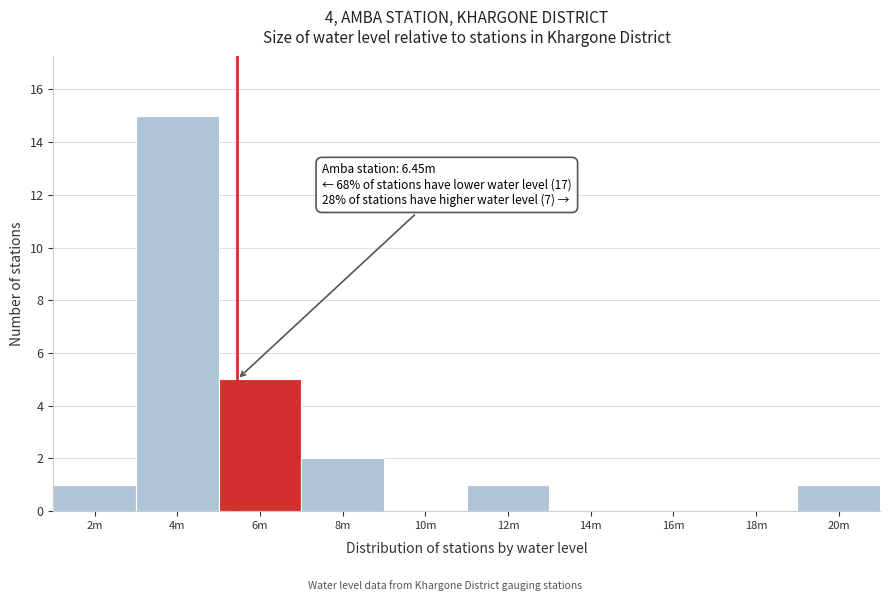

Reading left to right, extract all data points from this chart.

2m=1	4m=15	6m=5	8m=2	10m=0	12m=1	14m=0	16m=0	18m=0	20m=1